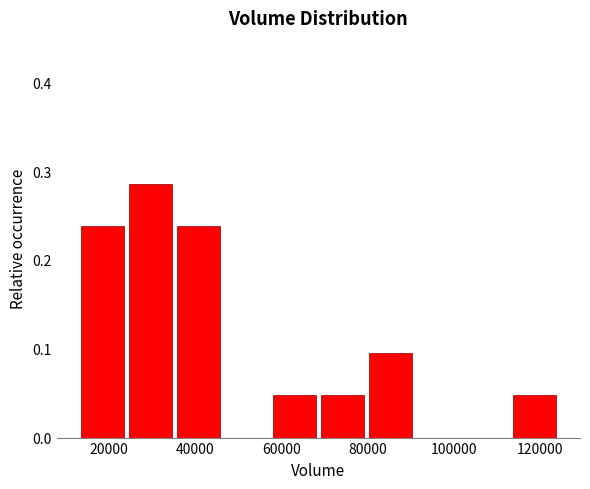

Over which range of the x-axis is the bar tallest?

24000 to 36000